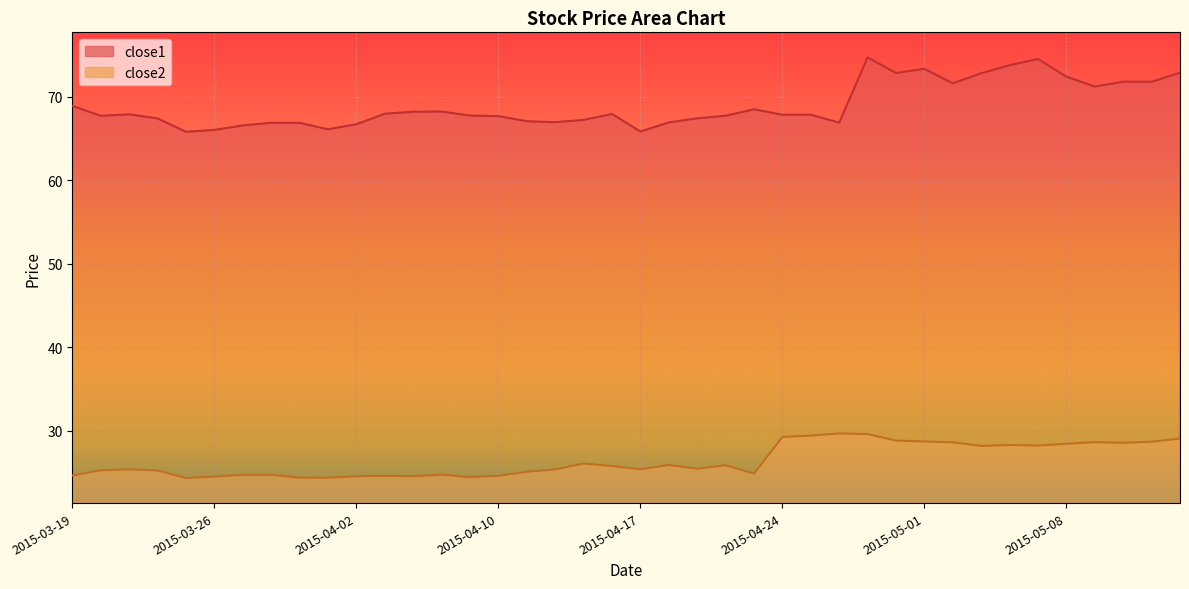

True or false: close1 has a value of 129.2 at 2015-04-29.

False